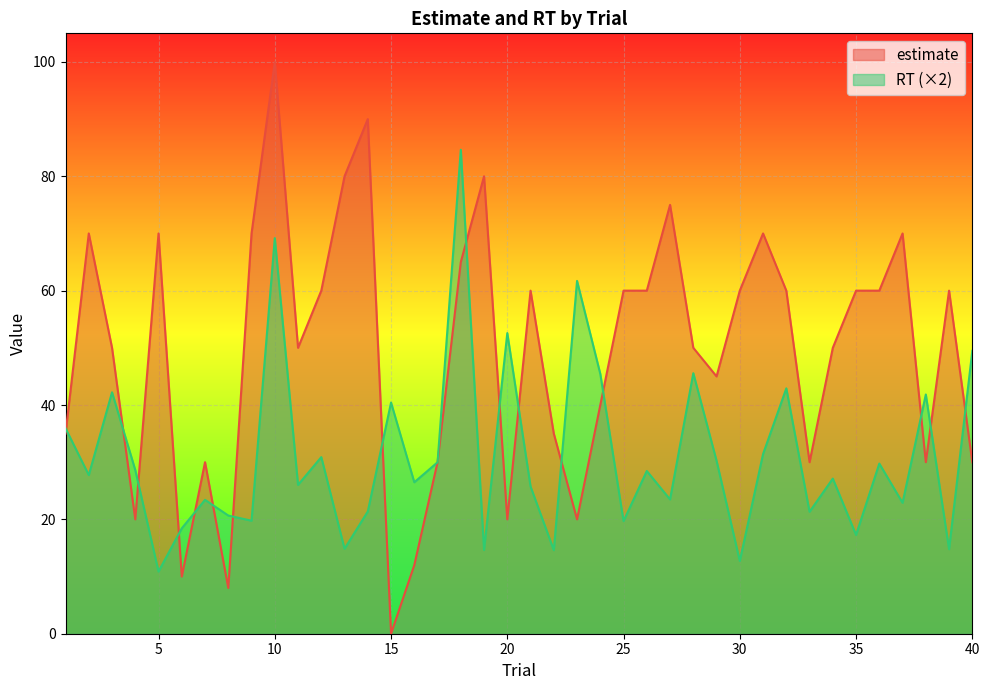

At which category does estimate reach its first local peak?

2